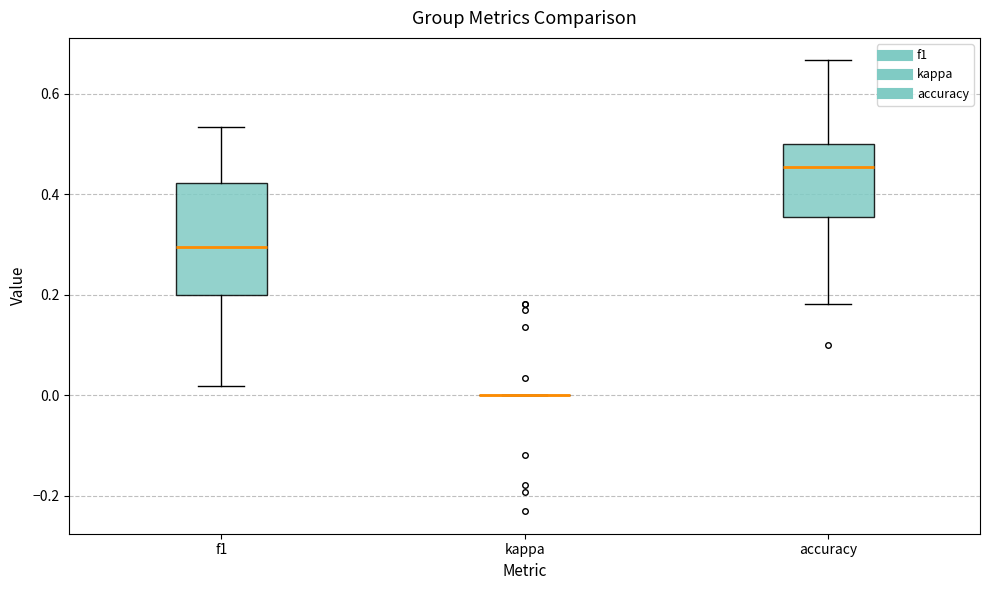

Reading left to right, transcribe this box plot: for each box, give where its median line is, the range the box spans, and where its two whiskers end, as read against the y-axis. The values are not printed on the chart, so give them approximately, as read against the axis.

f1: median 0.30, box 0.20 to 0.42, whiskers 0.02 to 0.54
kappa: box collapsed to a line at 0.00, whiskers 0.00 to 0.00
accuracy: median 0.46, box 0.36 to 0.50, whiskers 0.18 to 0.66